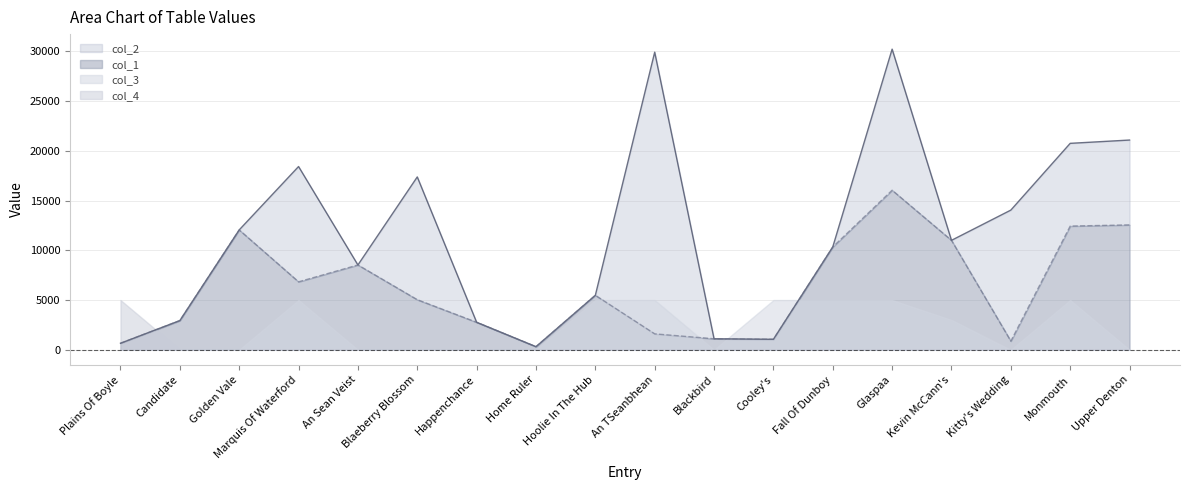

What is the difference between the maximum and second lowest values in the col_1 series?

15387